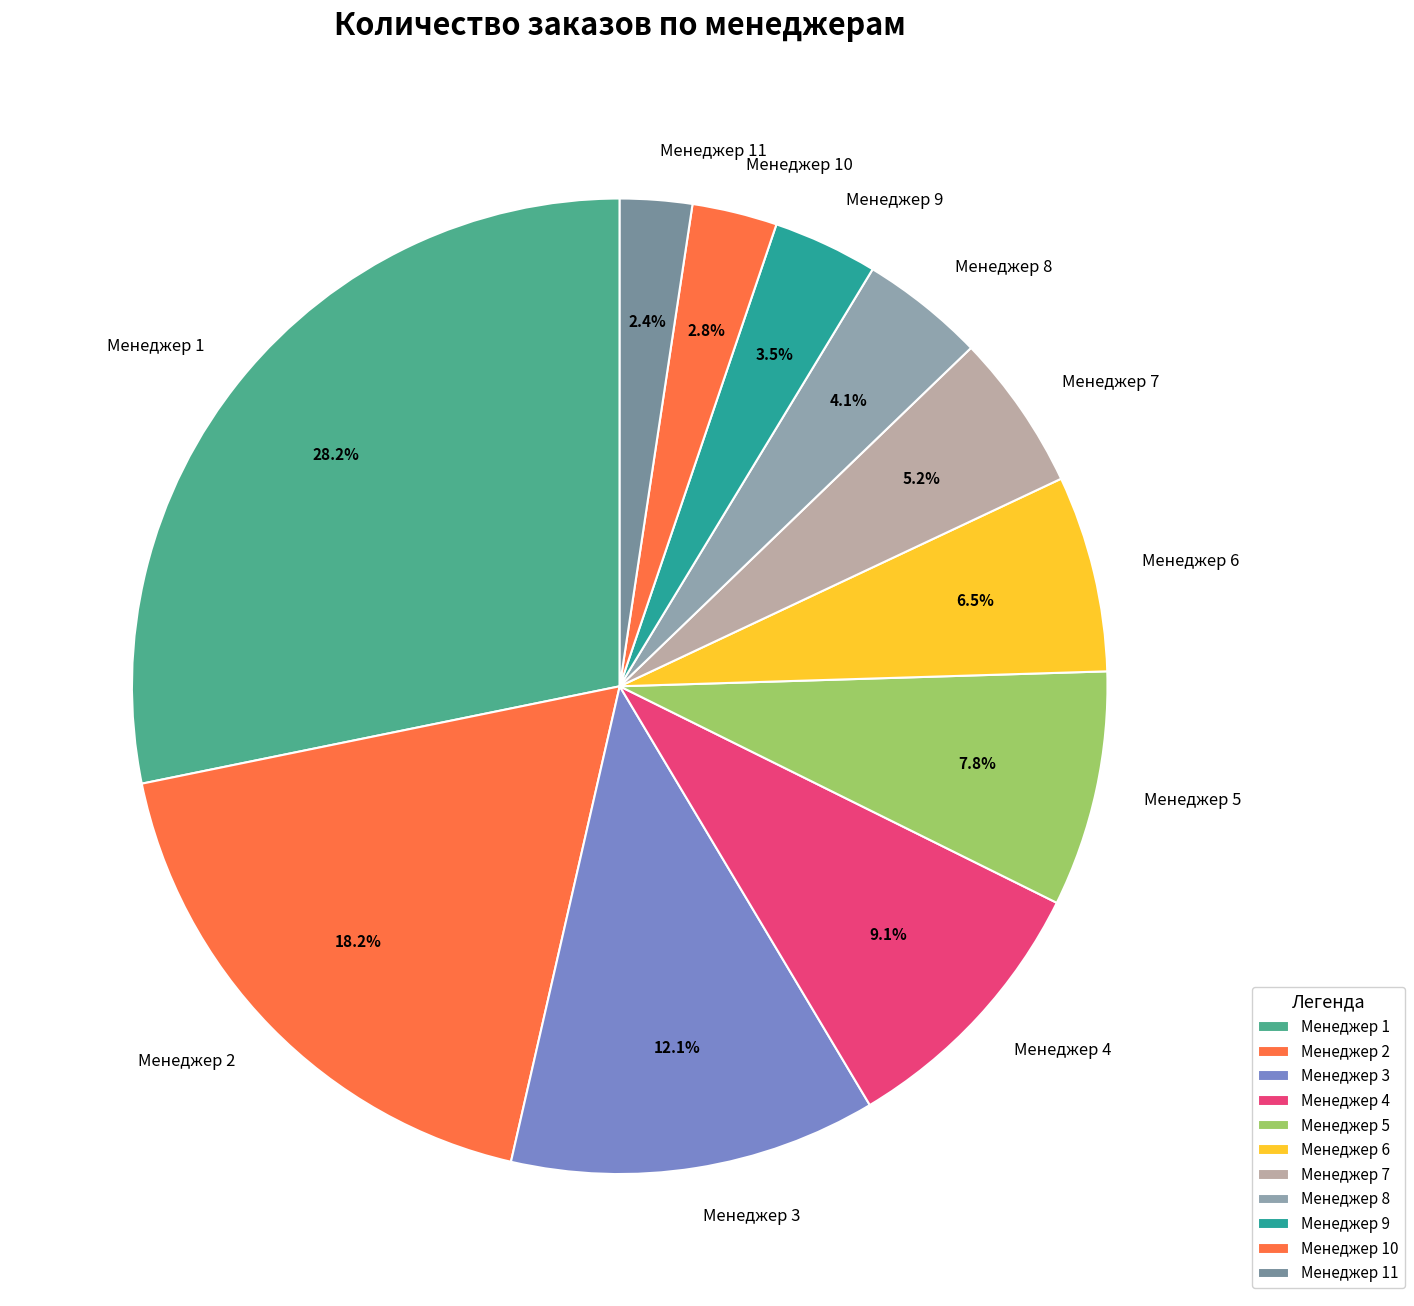

To the nearest percent, what is the average slice percentage?

9%